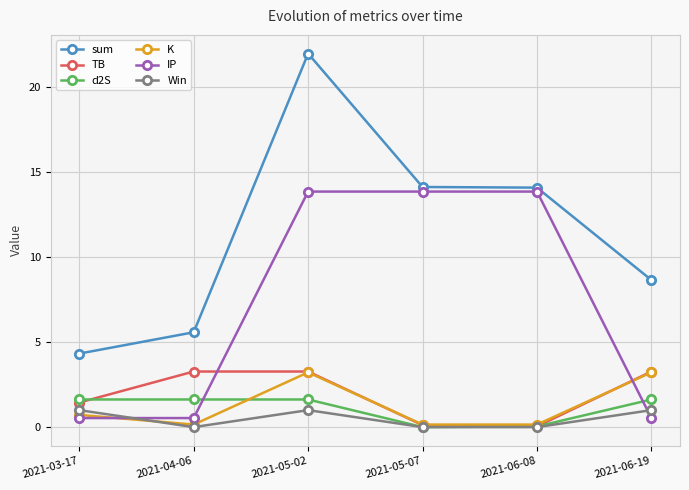

Where is the first local maximum for sum?

2021-05-02